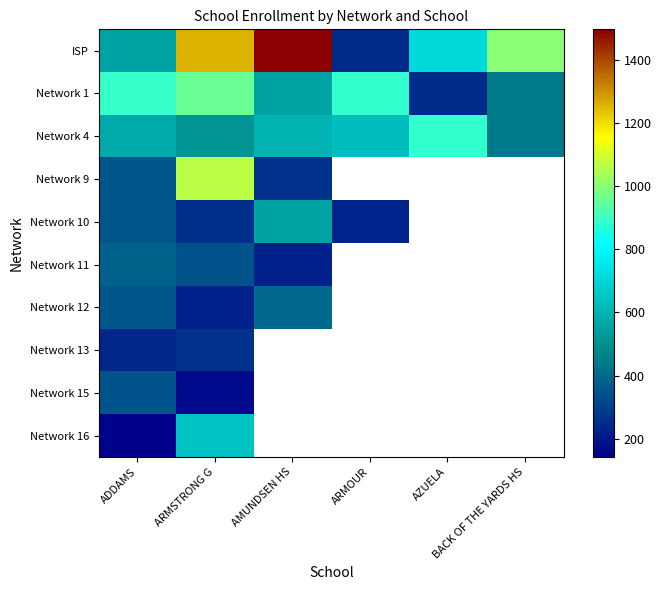

Which series has the widest spread of values?

ISP